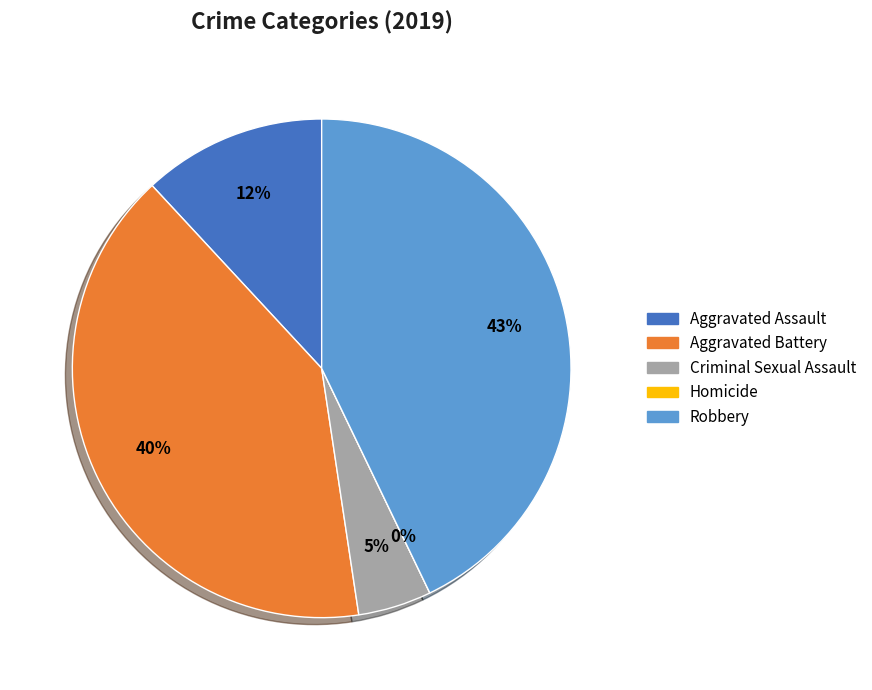

Which category has the smallest portion of the pie?

Homicide